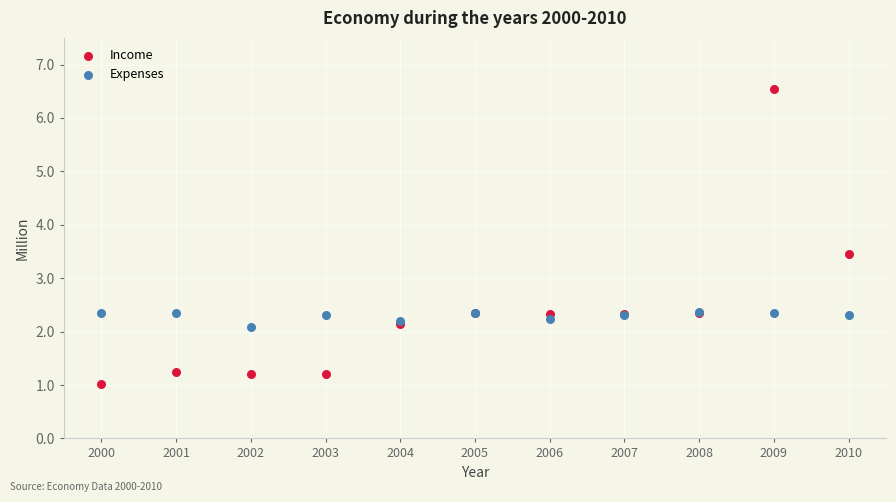

Which series has the widest spread of Y values?

Income